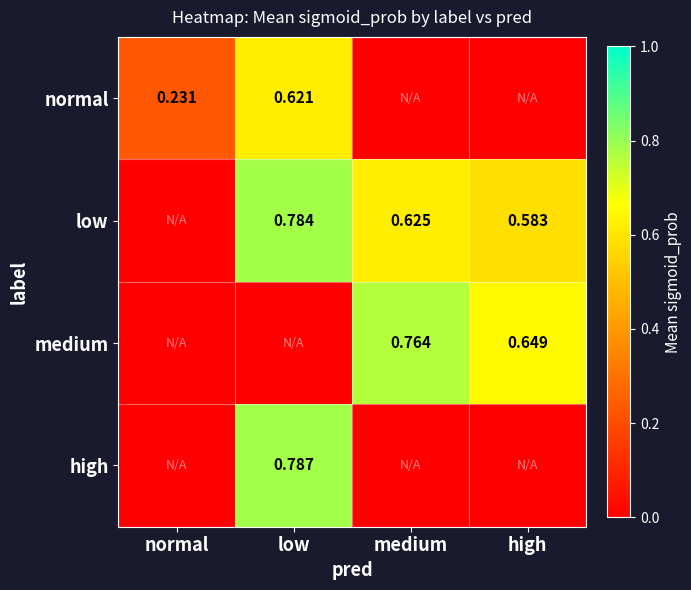

How many categories are shown in the chart?

4